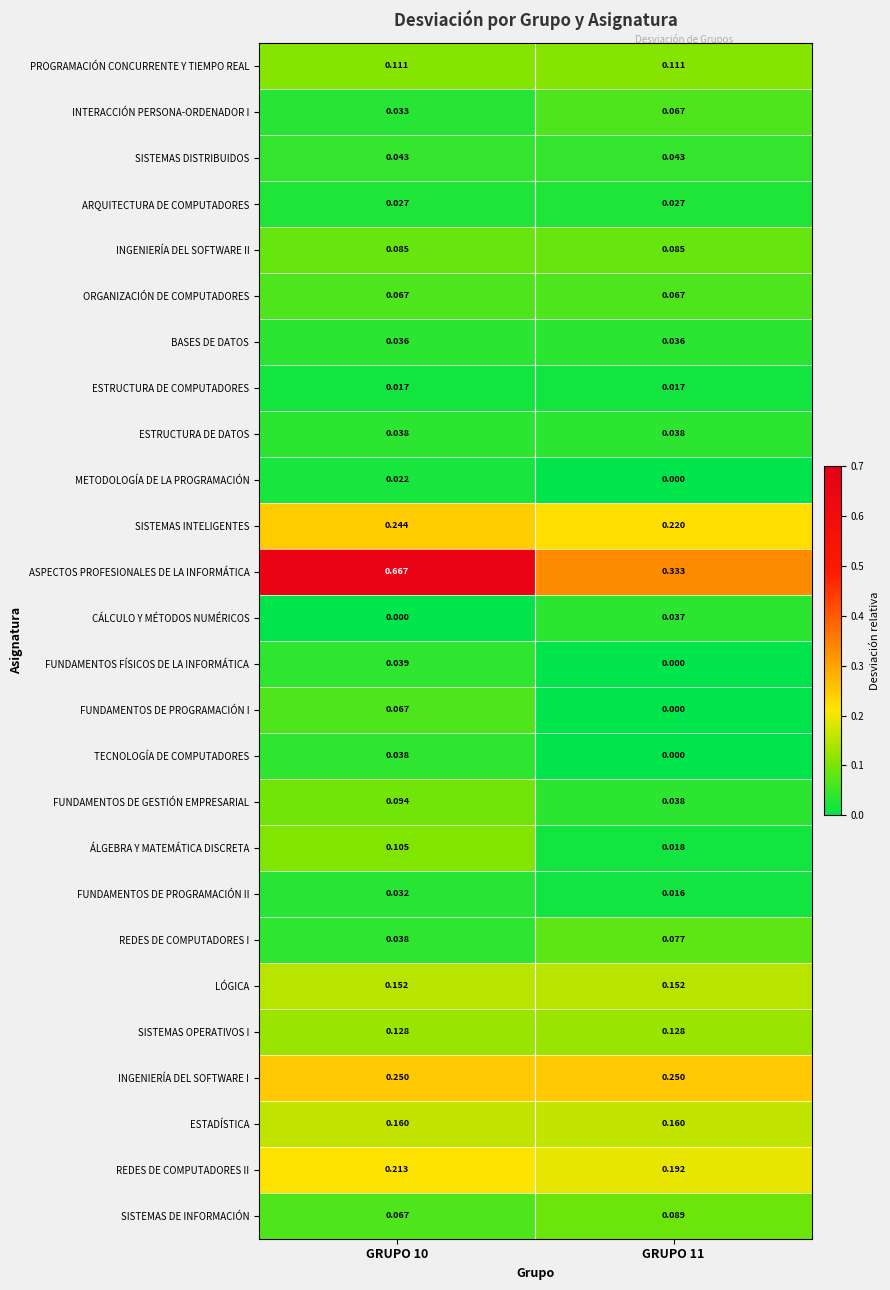

Between GRUPO 10 and GRUPO 11, which series saw the biggest shift?

ASPECTOS PROFESIONALES DE LA INFORMÁTICA